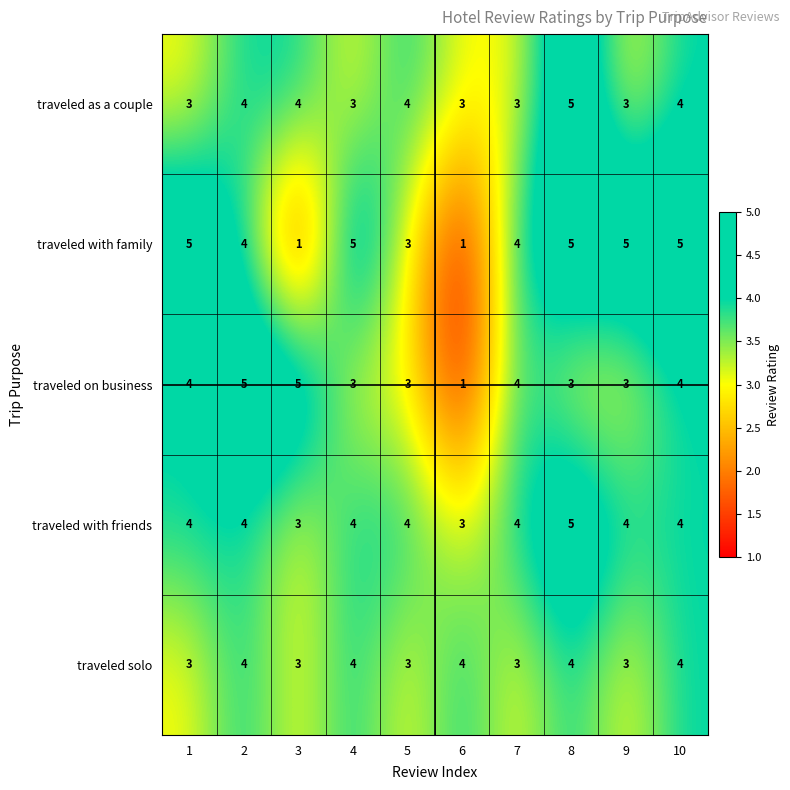

What is the greatest value displayed?

5